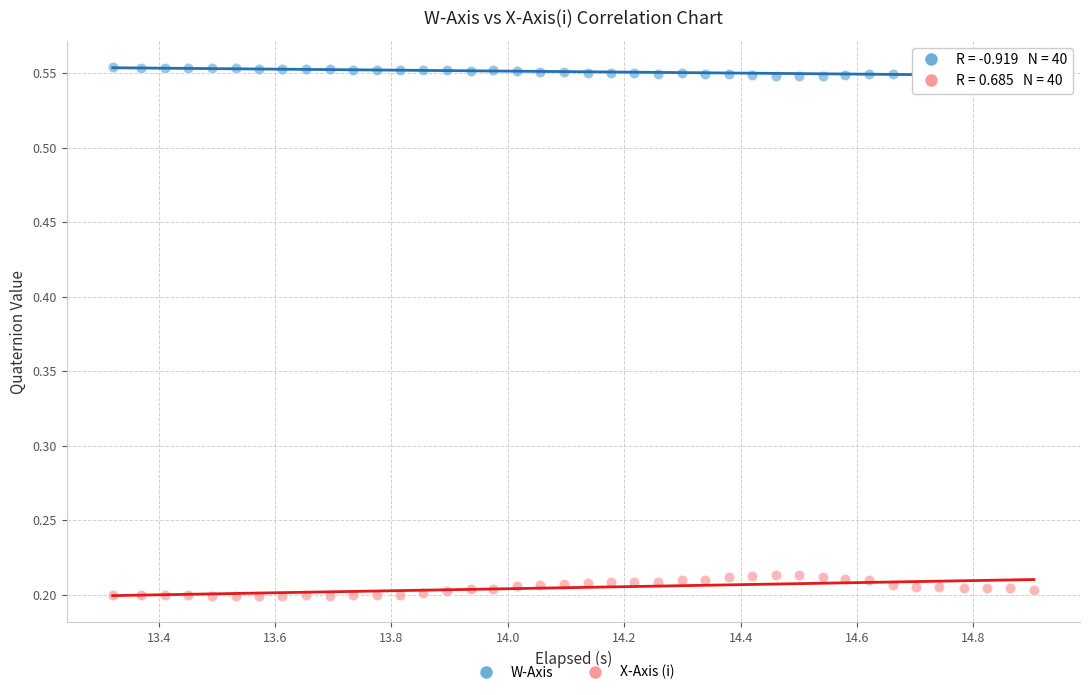

Which series has the widest spread of Y values?

X-Axis (i)